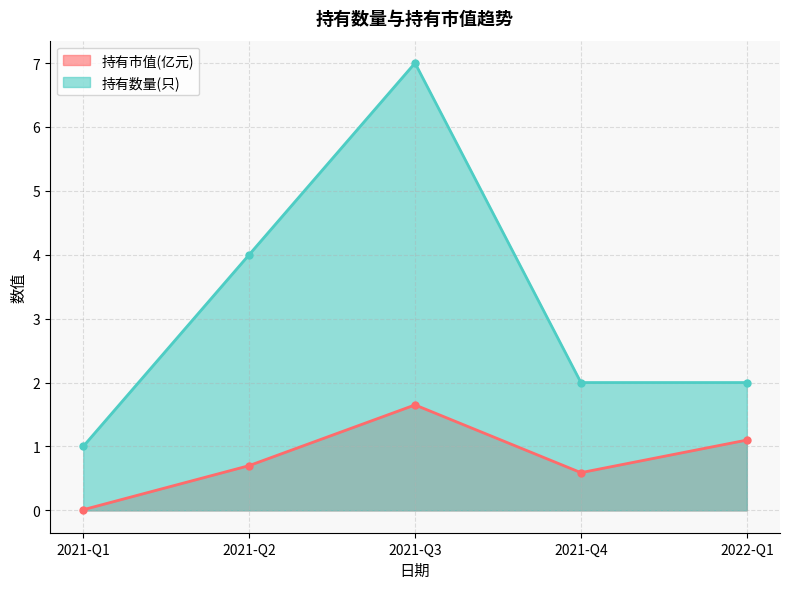

Is it true that 持有数量(只) equals 1.0 at 2021-Q1?

True